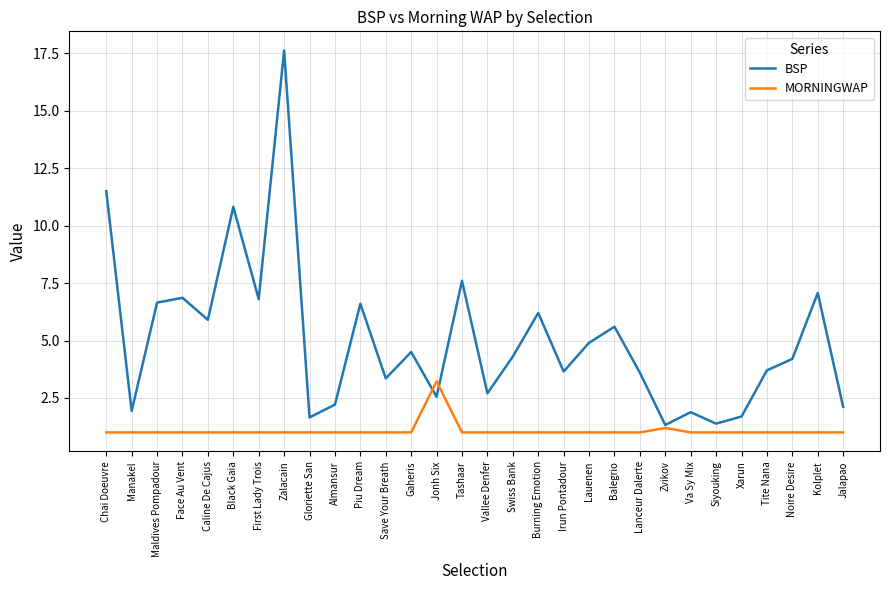

Which series has the largest total across all categories?

BSP